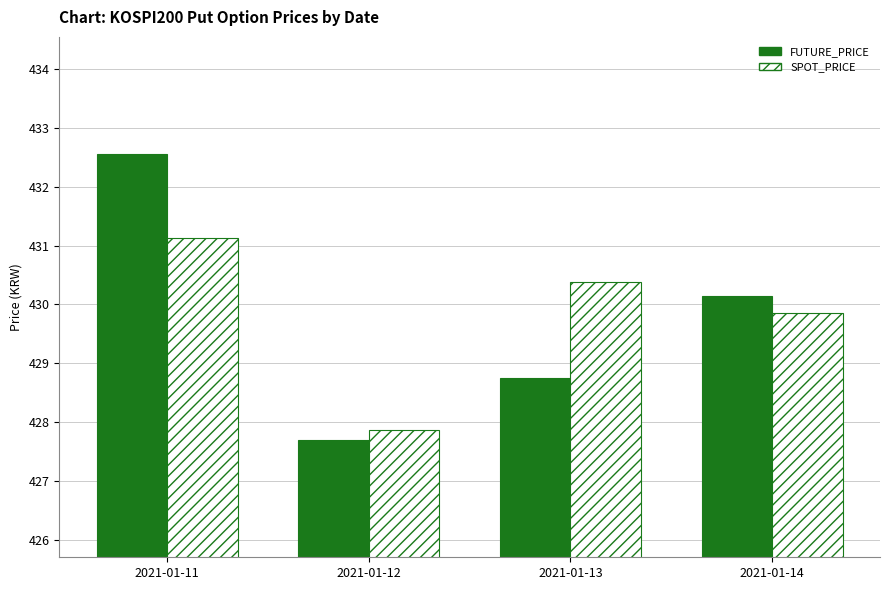

Is the value of FUTURE_PRICE at 2021-01-14 greater than the value of SPOT_PRICE at 2021-01-12?

Yes